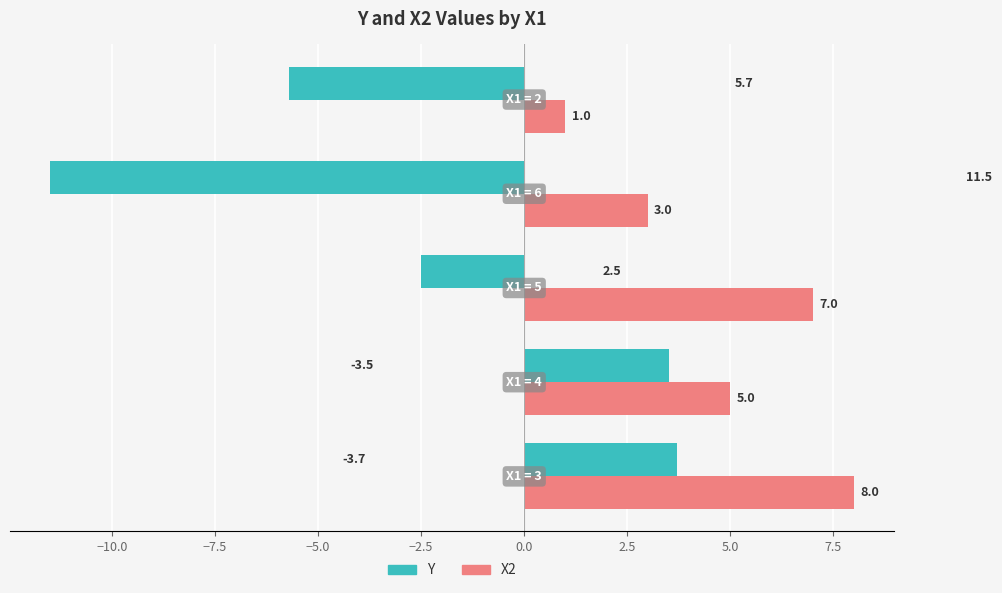

Which series has the largest range (max minus min)?

Y